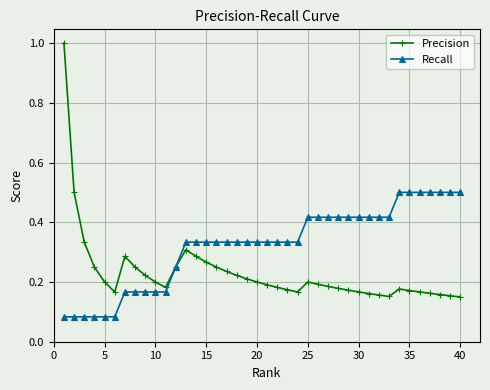

Which series has the largest total across all categories?

Recall